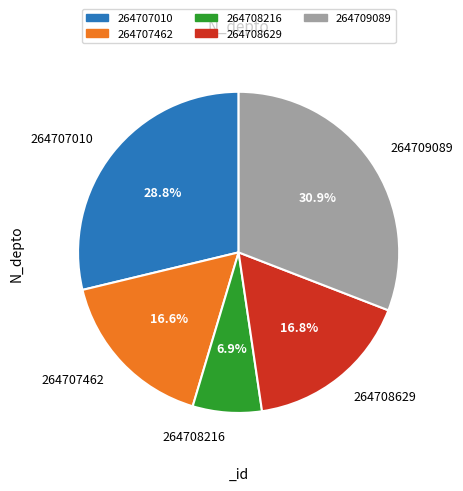

Is it true that 264707462 is 17% of the pie?

True